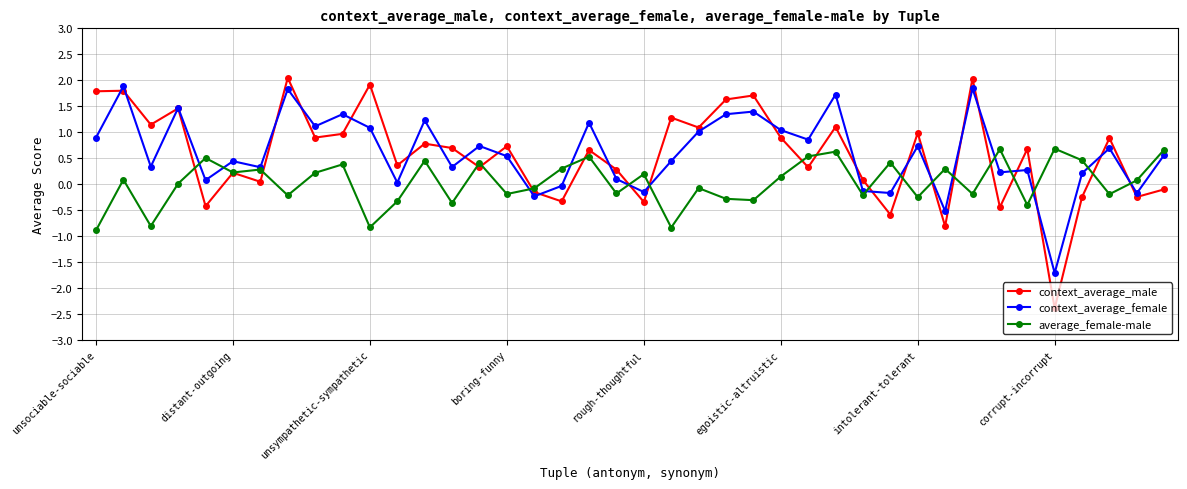

What is the greatest value displayed?

2.0